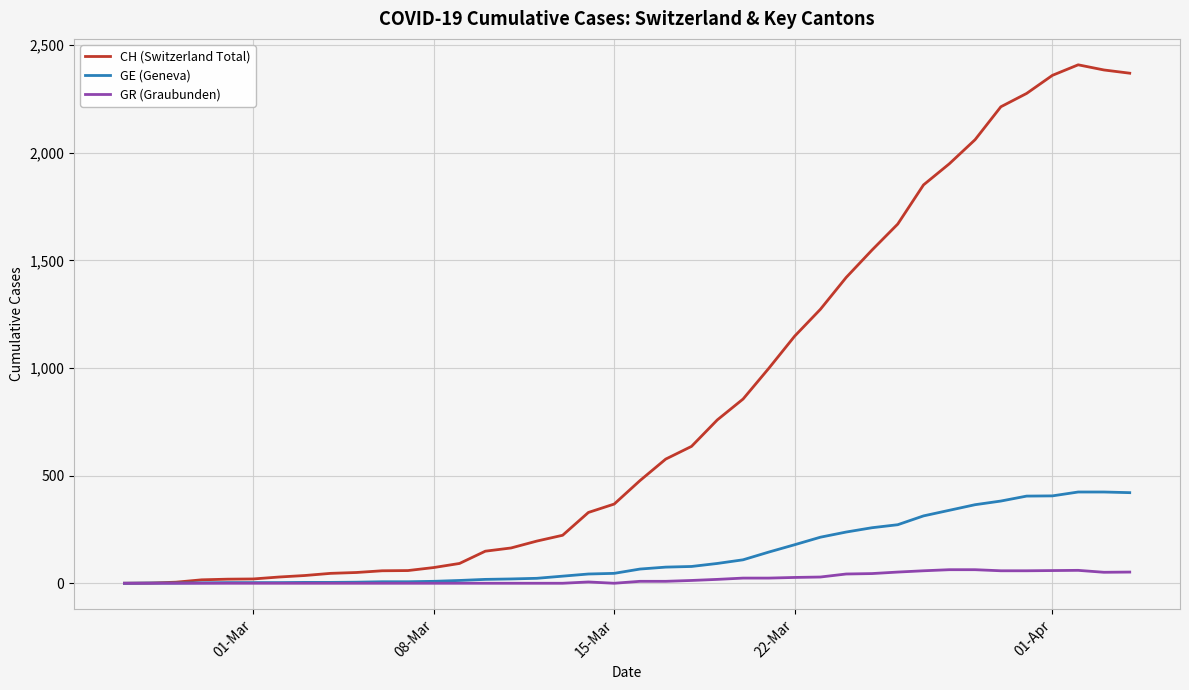

Which series has the largest total across all categories?

CH (Switzerland Total)